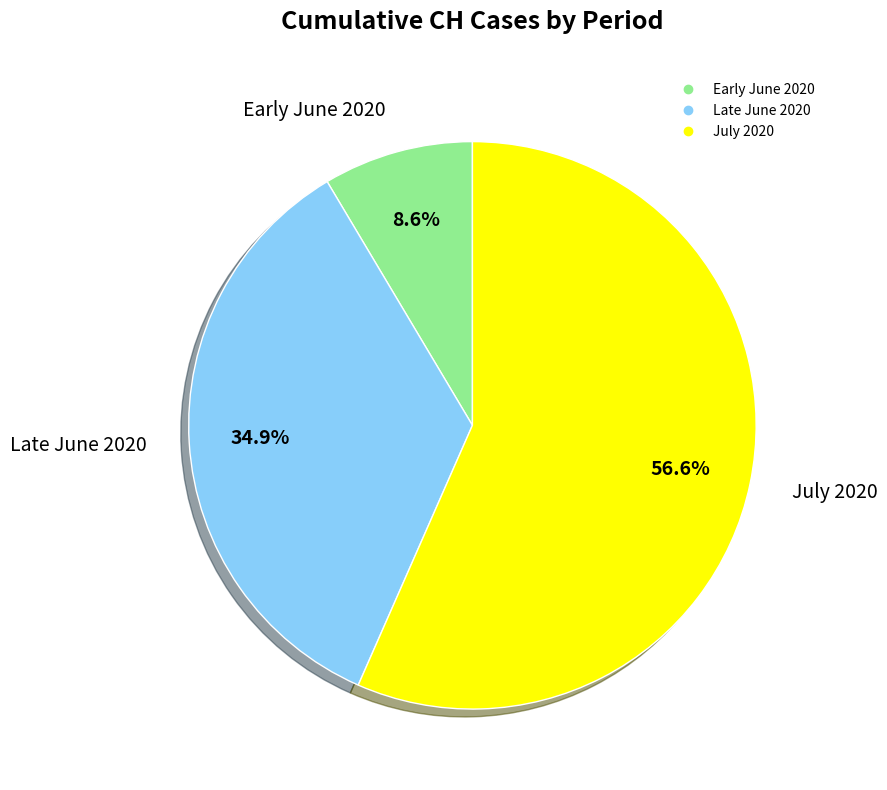

Is there any slice that represents more than half of the pie?

Yes